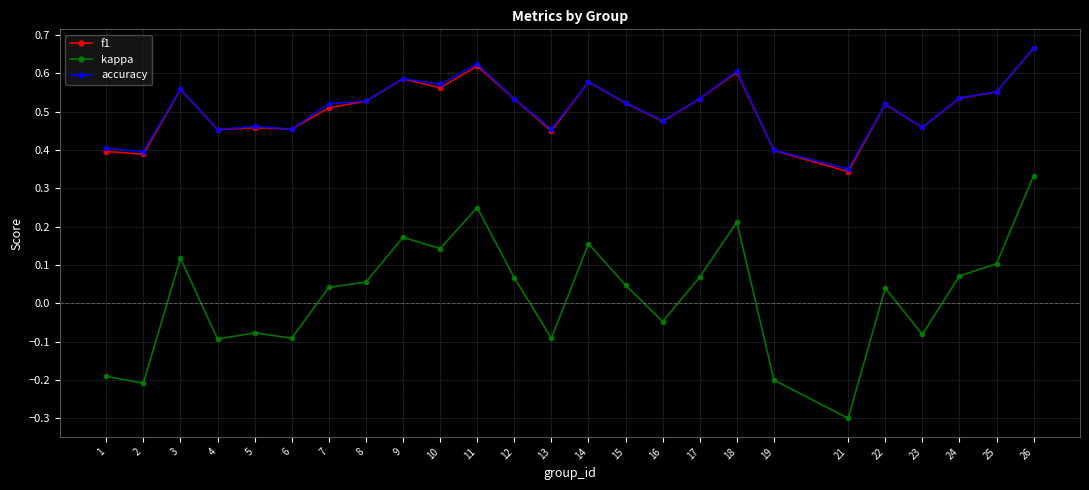

At which category does kappa reach its first local valley?

2